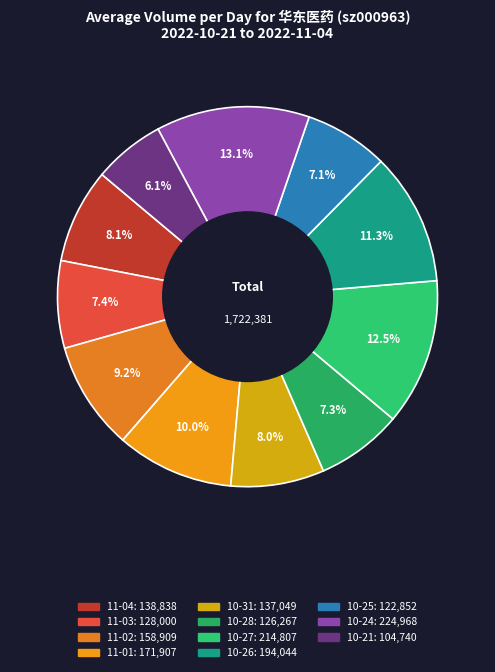

Which category has the biggest portion of the pie?

2022-10-24